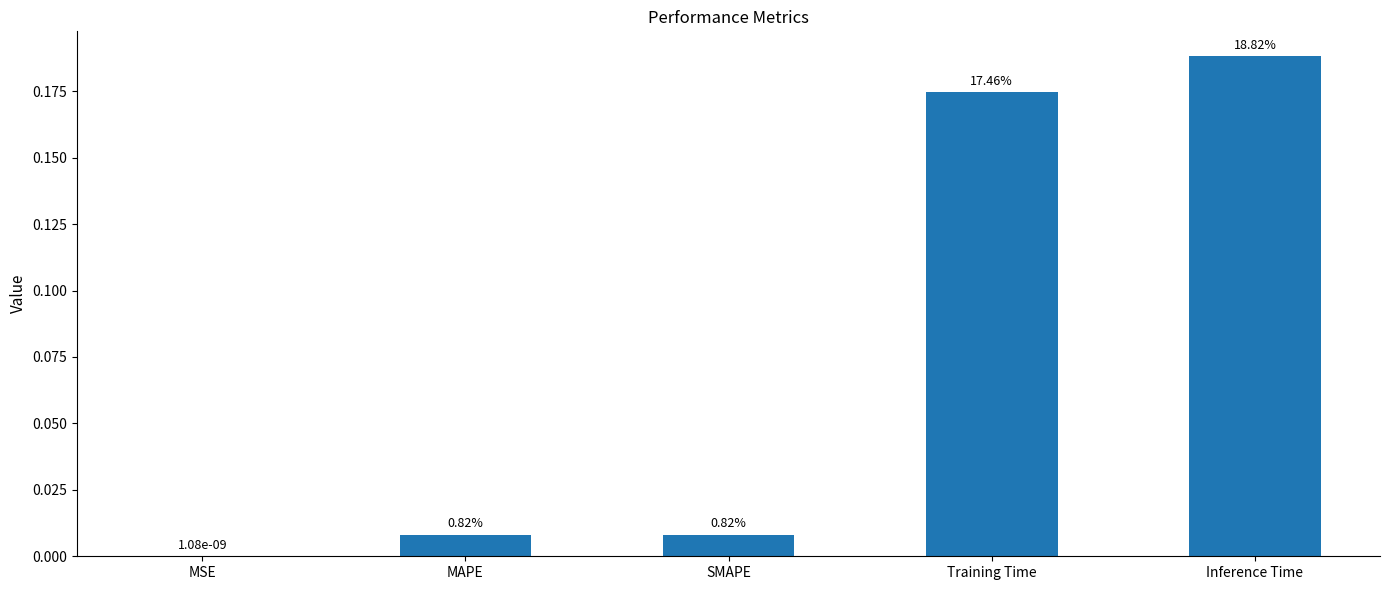

Reading left to right, what are all the values shown in this chart?

0.0	0.0	0.0	0.2	0.2